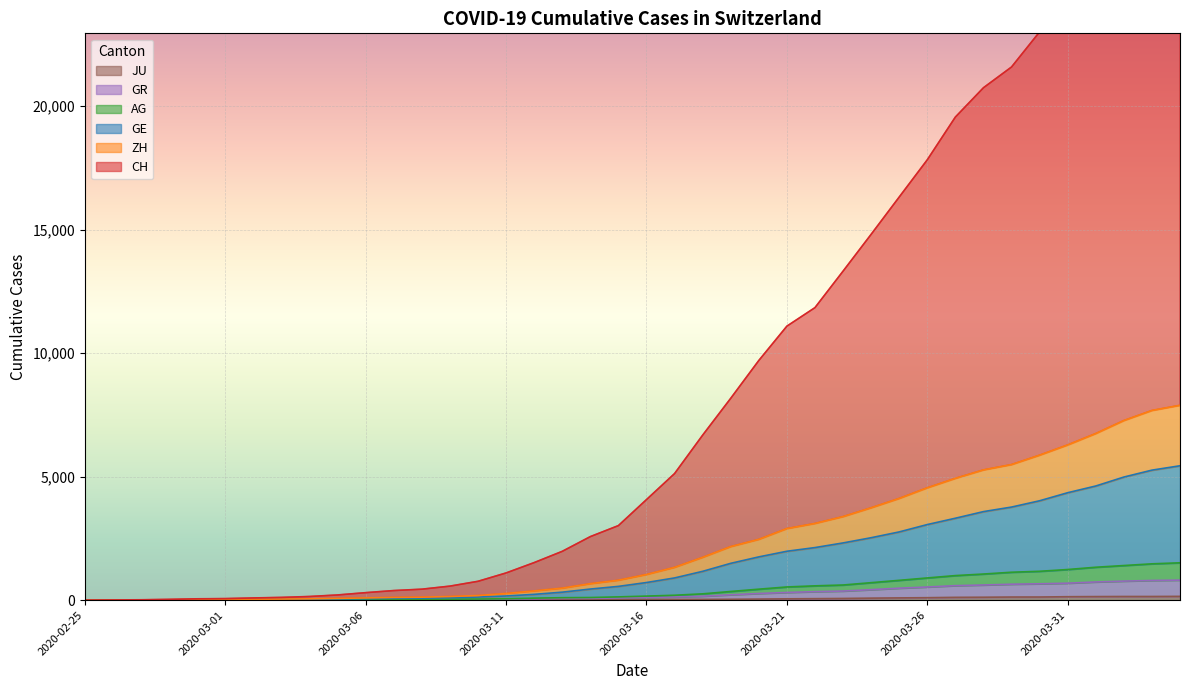

True or false: ZH has a value of 5491 at 2020-03-29.

True